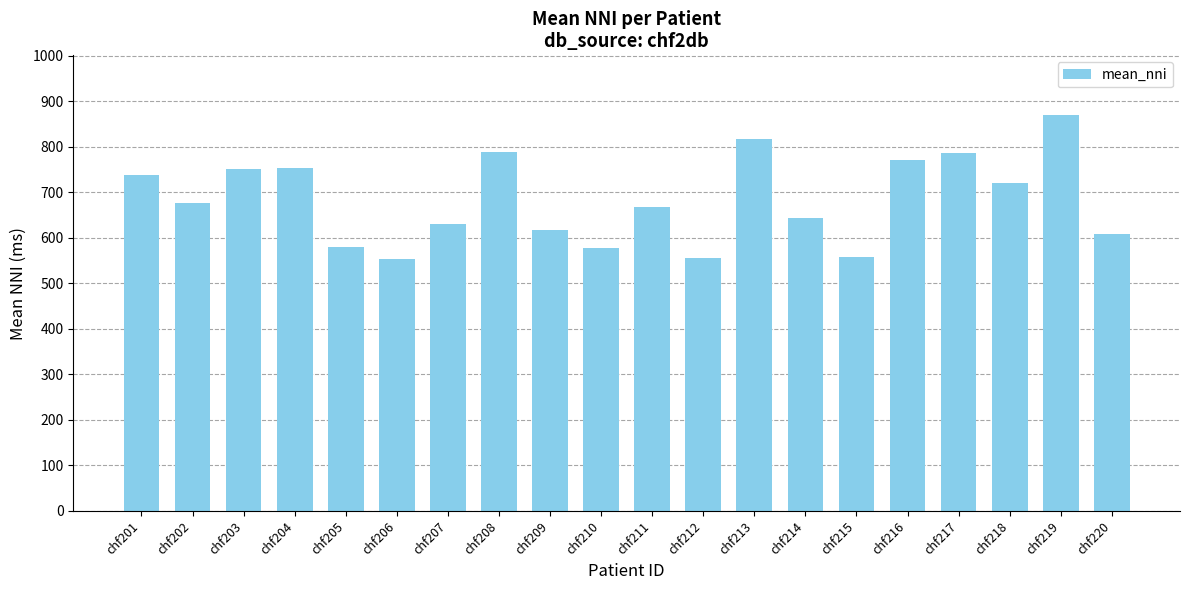

How many data points are above 676?

10